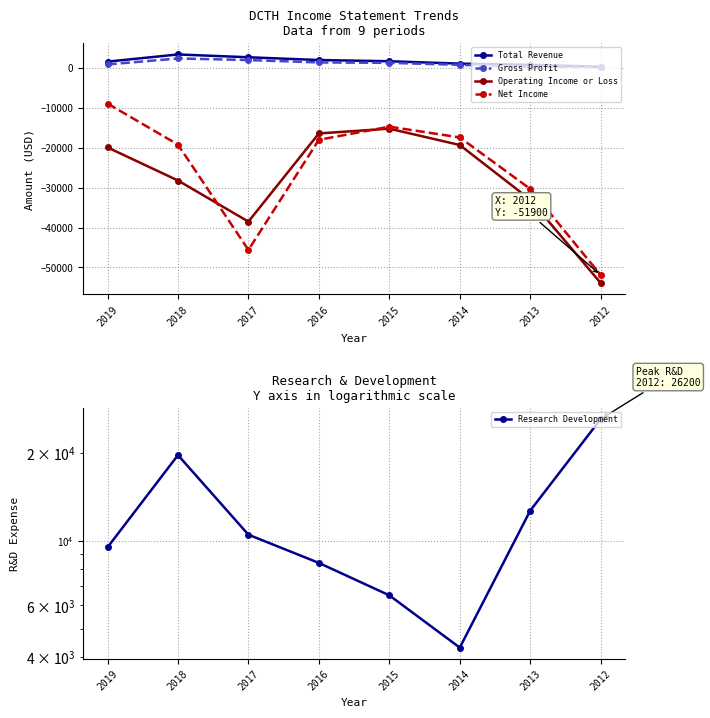

Reading left to right, transcribe all the data shown in this chart.

Total Revenue: 2019=1600	2018=3400	2017=2700	2016=2000	2015=1700	2014=1100	2013=800	2012=300
Gross Profit: 2019=900	2018=2400	2017=2000	2016=1400	2015=1300	2014=800	2013=300	2012=300
Operating Income or Loss: 2019=-19900	2018=-28200	2017=-38500	2016=-16400	2015=-15200	2014=-19300	2013=-33000	2012=-53900
Net Income: 2019=-8900	2018=-19200	2017=-45600	2016=-18000	2015=-14700	2014=-17400	2013=-30300	2012=-51900
Research Development: 2019=9500	2018=19700	2017=10500	2016=8400	2015=6500	2014=4300	2013=12700	2012=26200